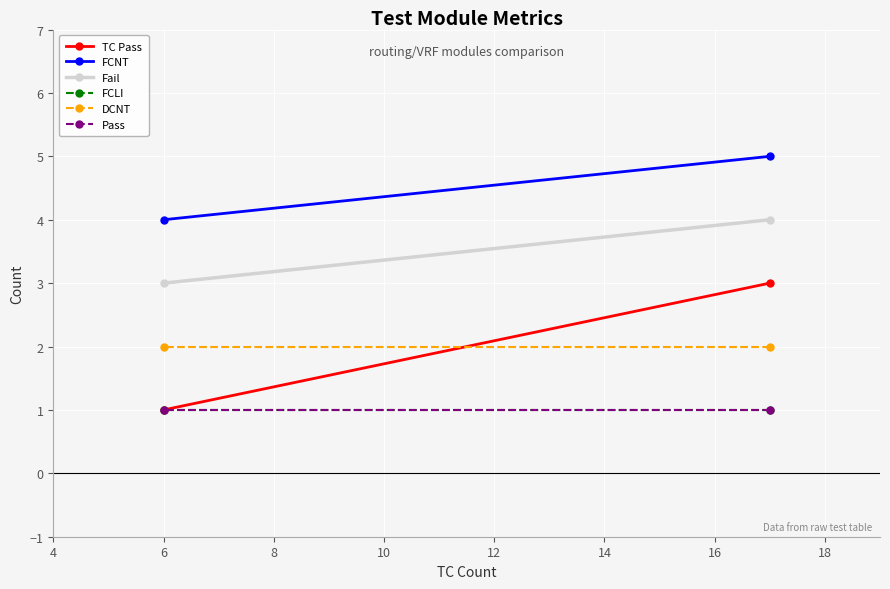

Which series changed the most between 4 and 6?

TC Pass